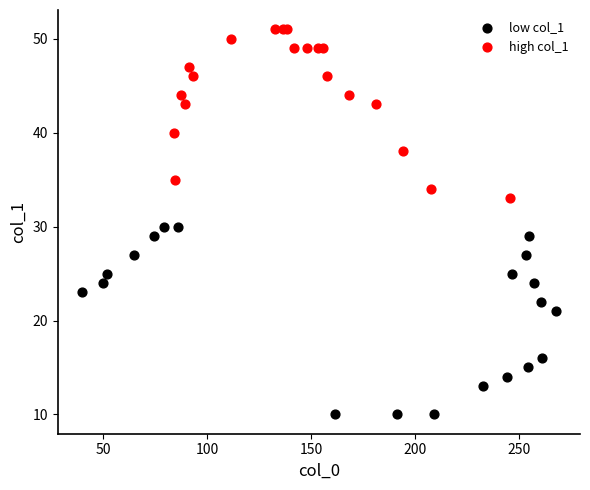

Which series reaches the maximum Y coordinate?

high col_1